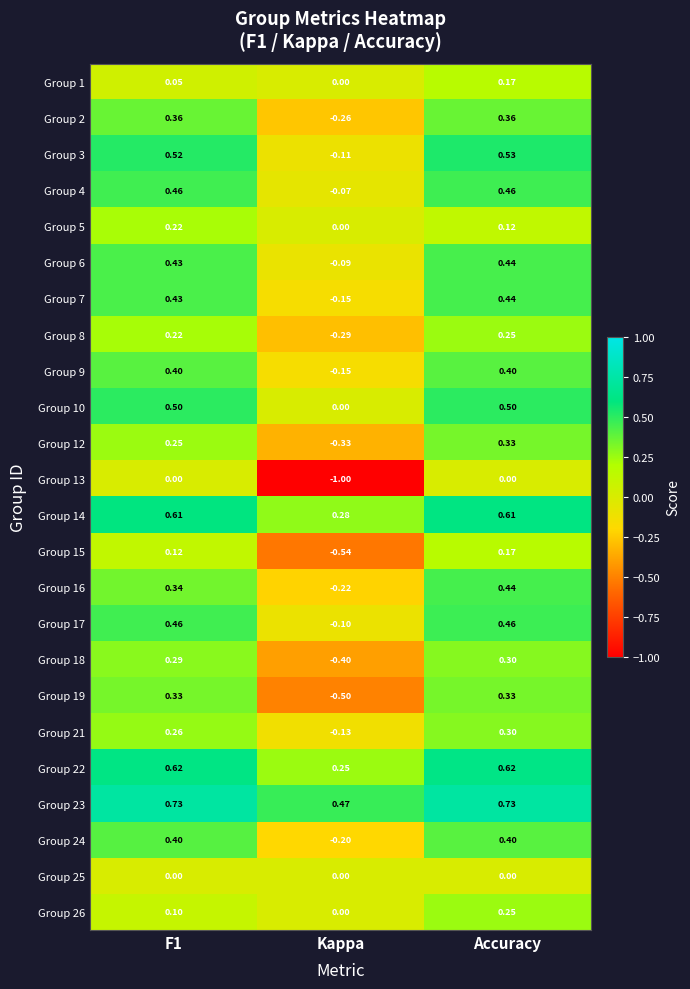

At which category is the sum across all series the highest?

Accuracy